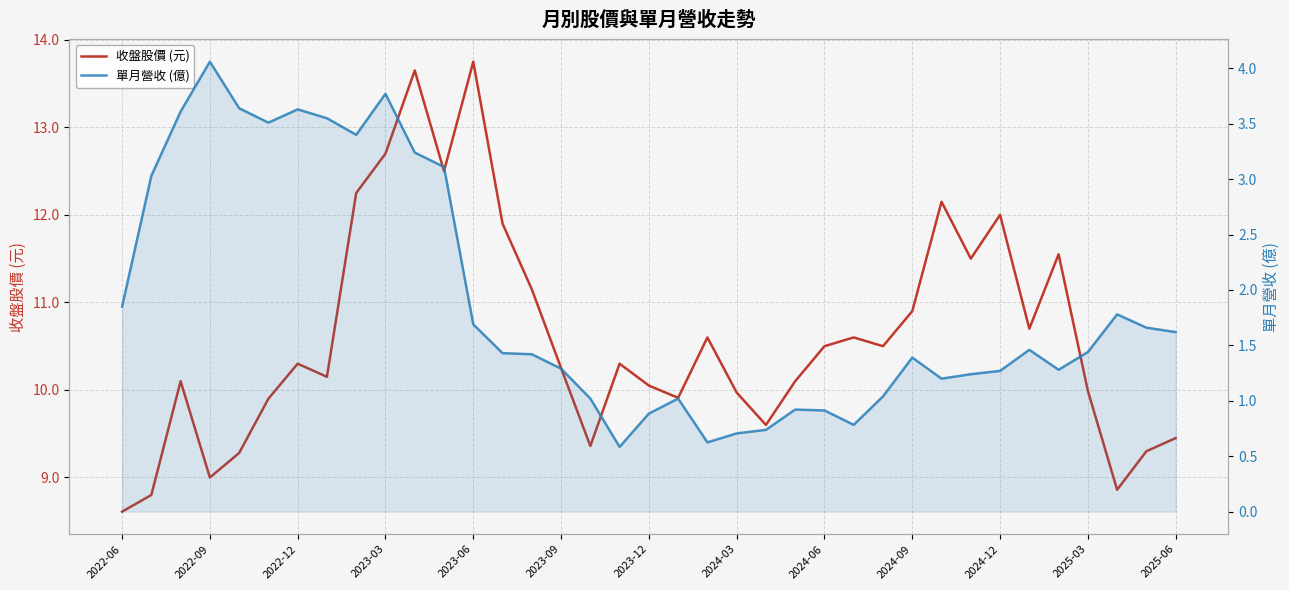

What is the sum of all 單月營收 (億) values?

69.8